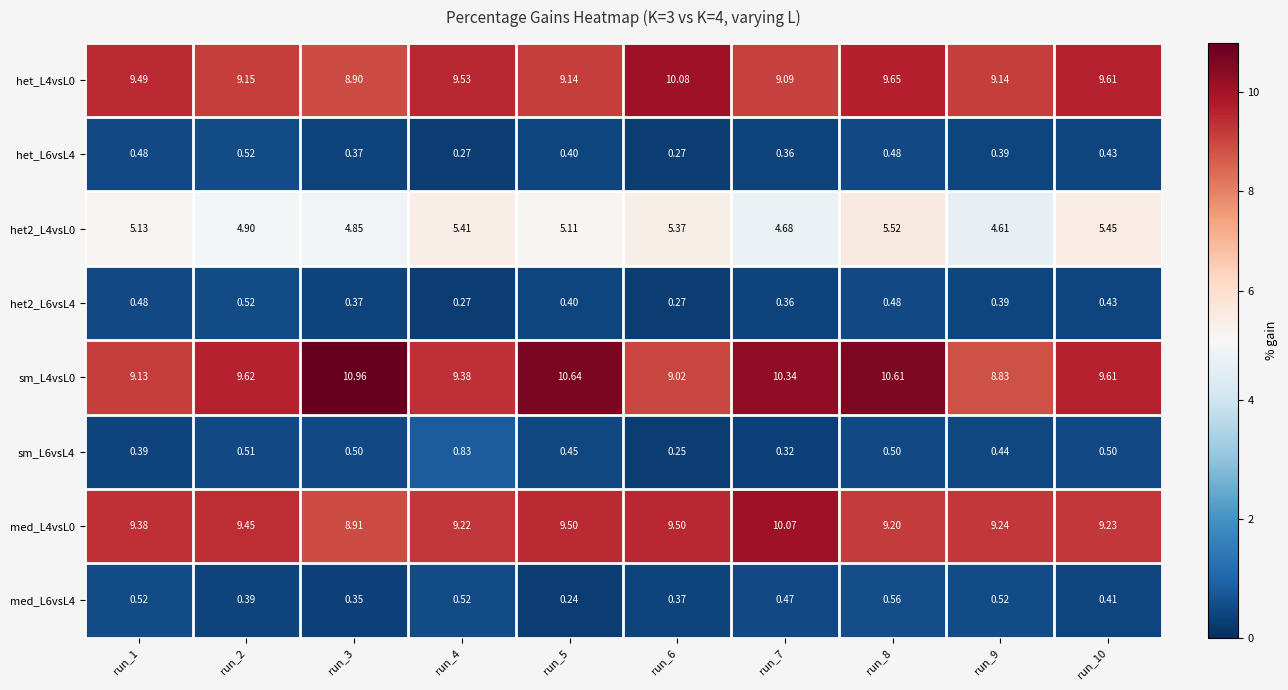

Count the number of data series in this chart.

8